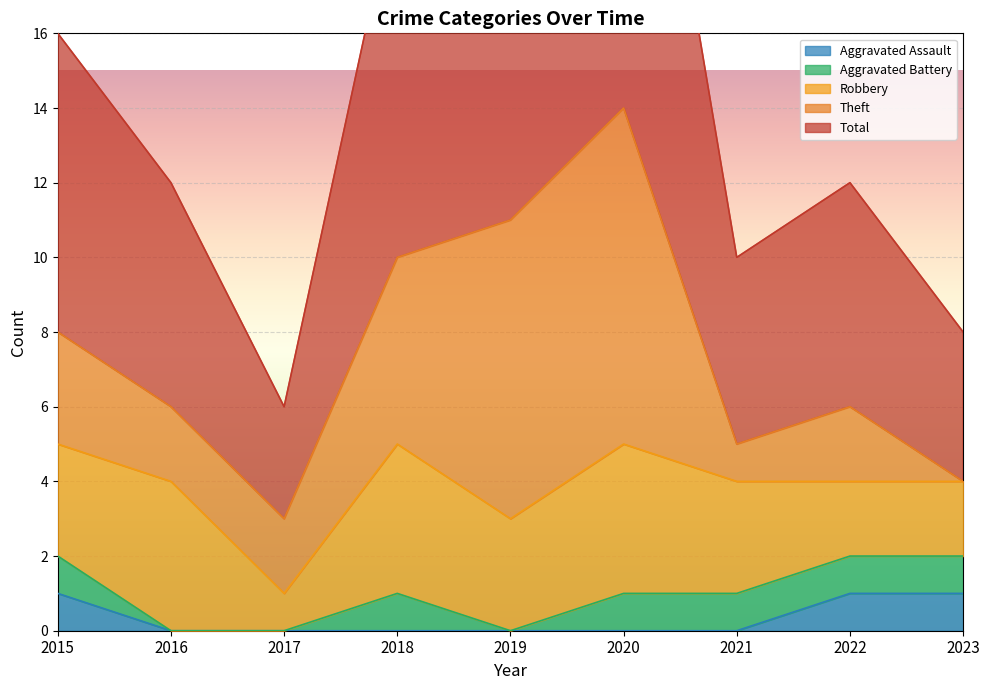

The Total series shows 10 at 2016. True or false?

False